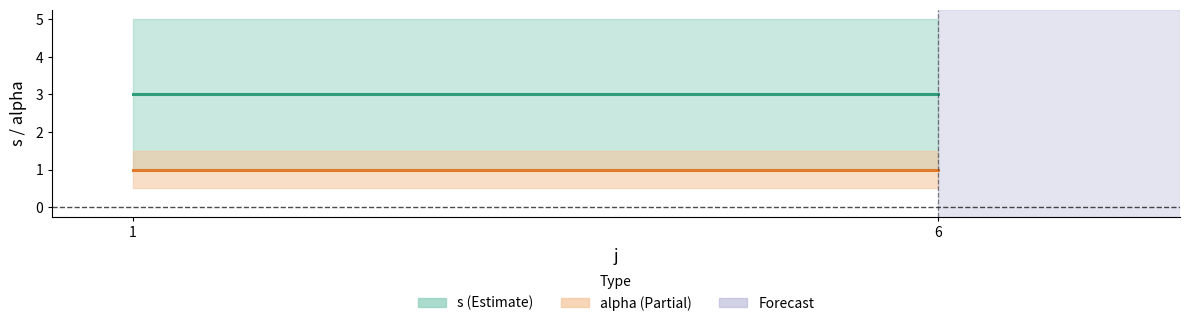

Between 1 and 6, which is larger?

1